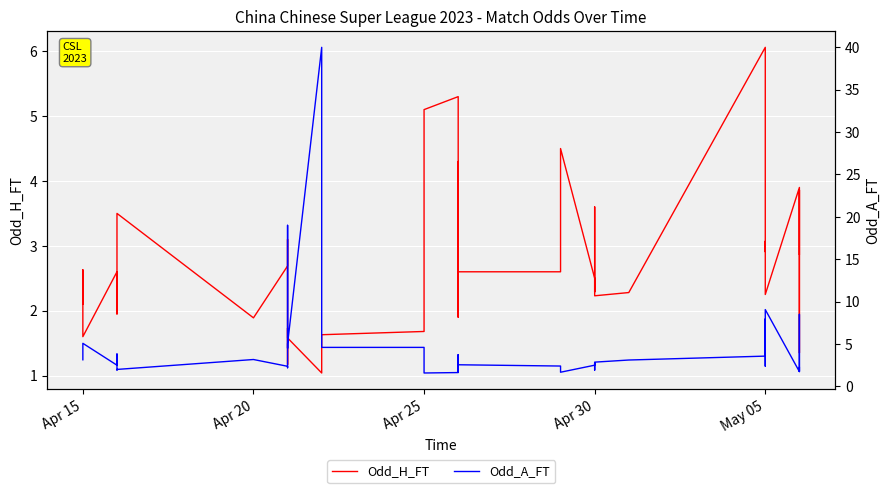

Which series ends up on top after the final intersection of Odd_A_FT and Odd_H_FT?

Odd_H_FT